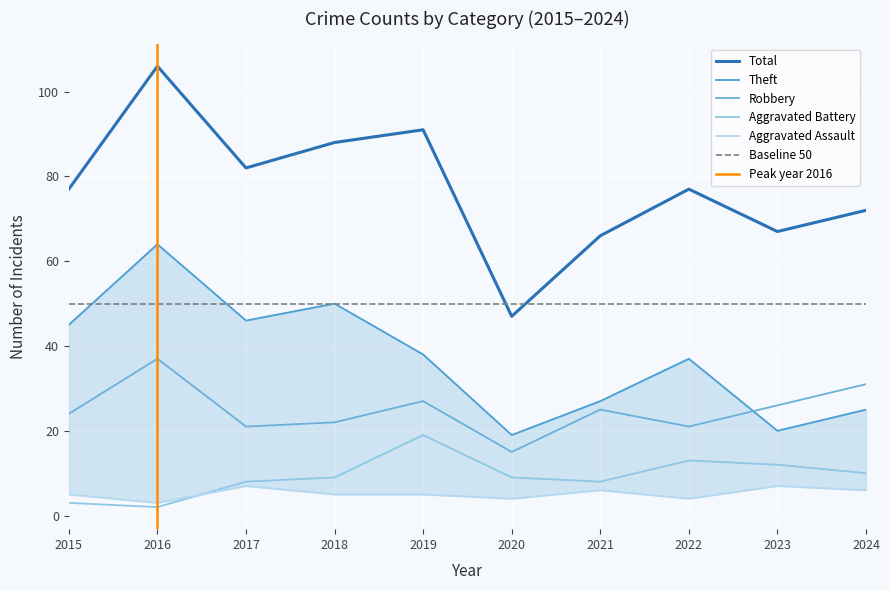

What is the value of the Aggravated Assault point at the 6th from the left?

4